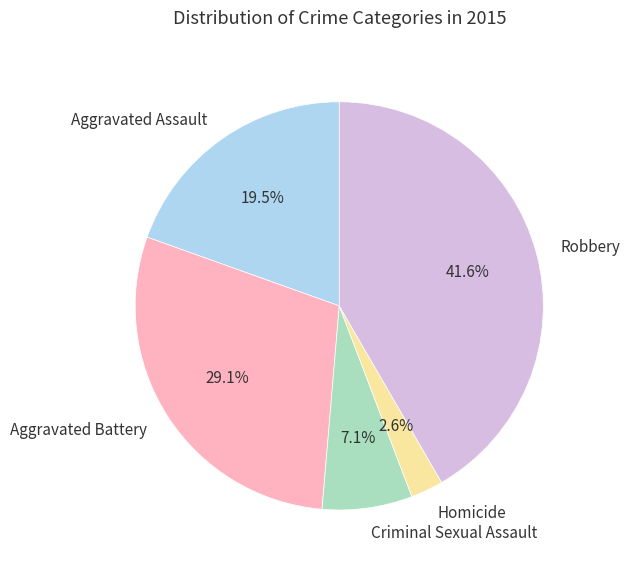

To the nearest percent, what portion does Criminal Sexual Assault represent?

7%